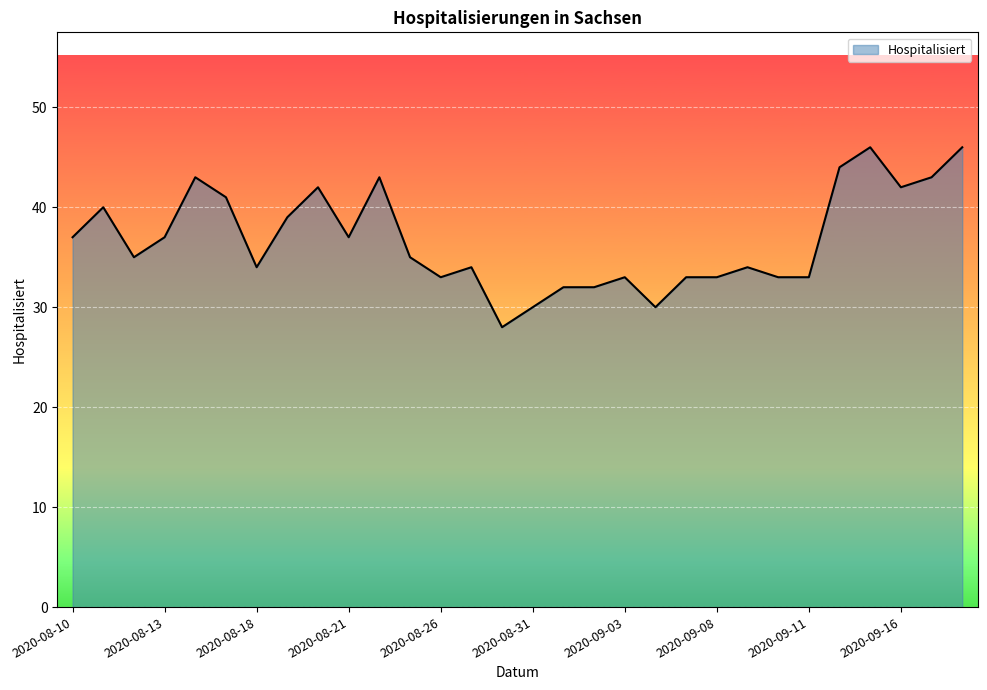

What is the difference between the maximum and minimum values?

18